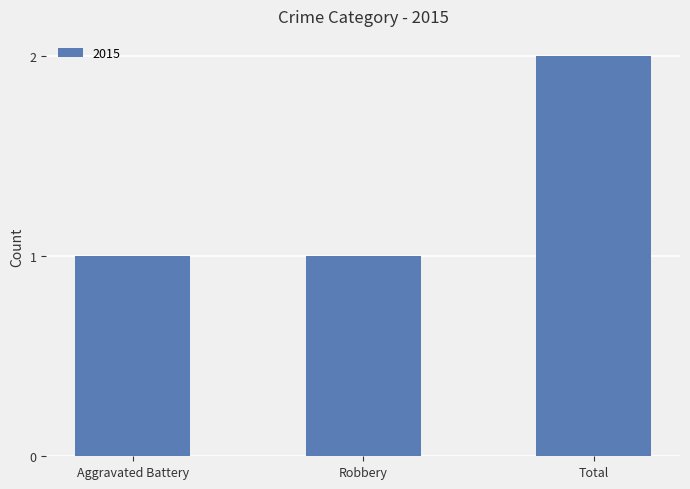

What is the label of the 1st bar from the left?

Aggravated Battery